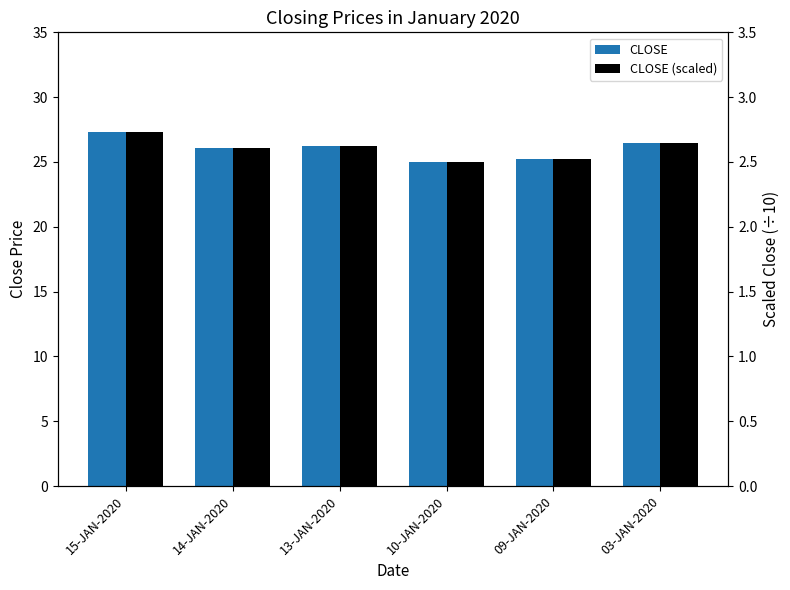

Are the bars grouped side by side (vs. stacked)?

Yes